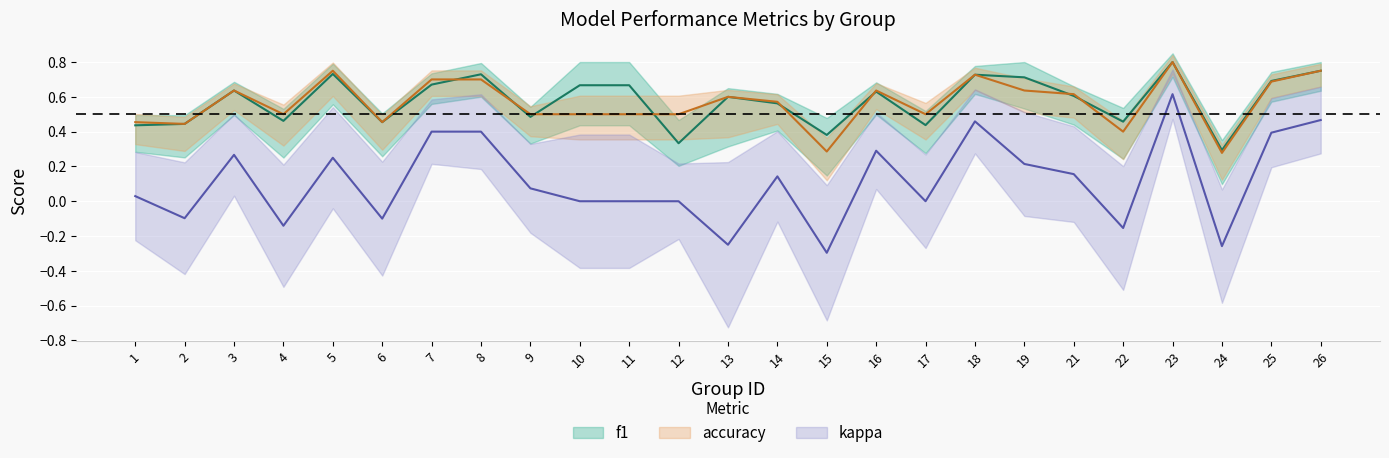

At which category does accuracy reach its first local valley?

2